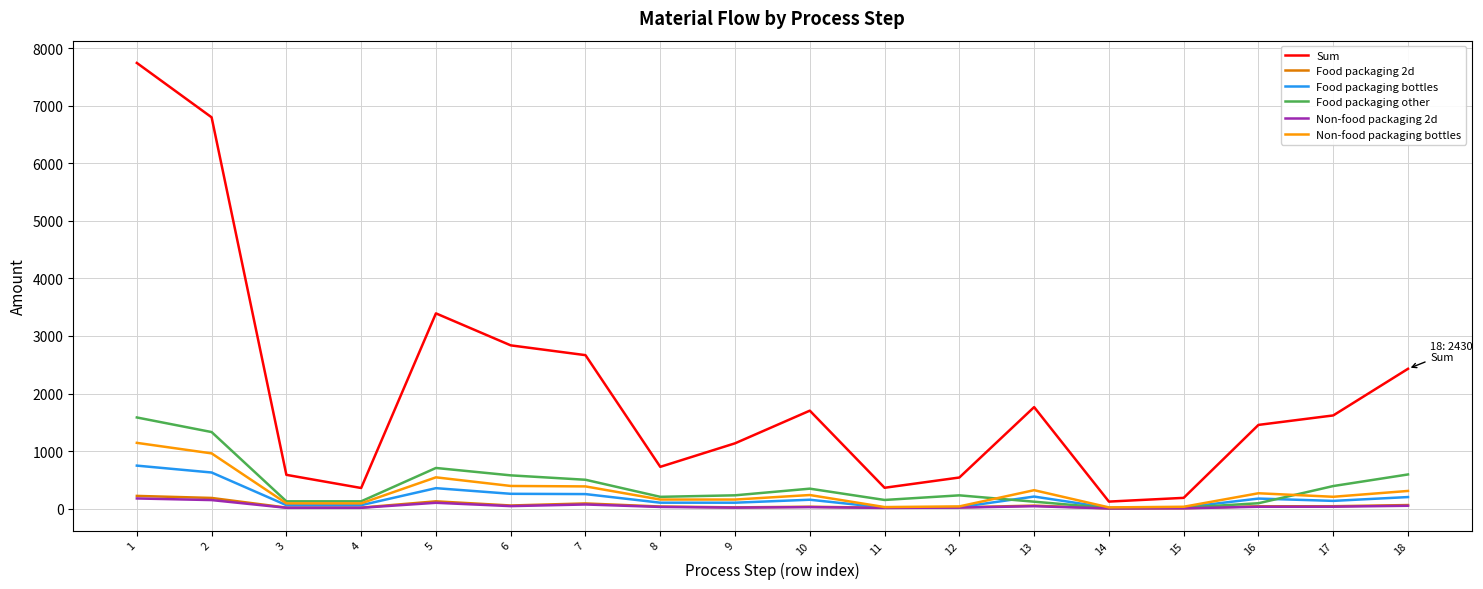

What is the maximum value shown in the chart?

7745.4